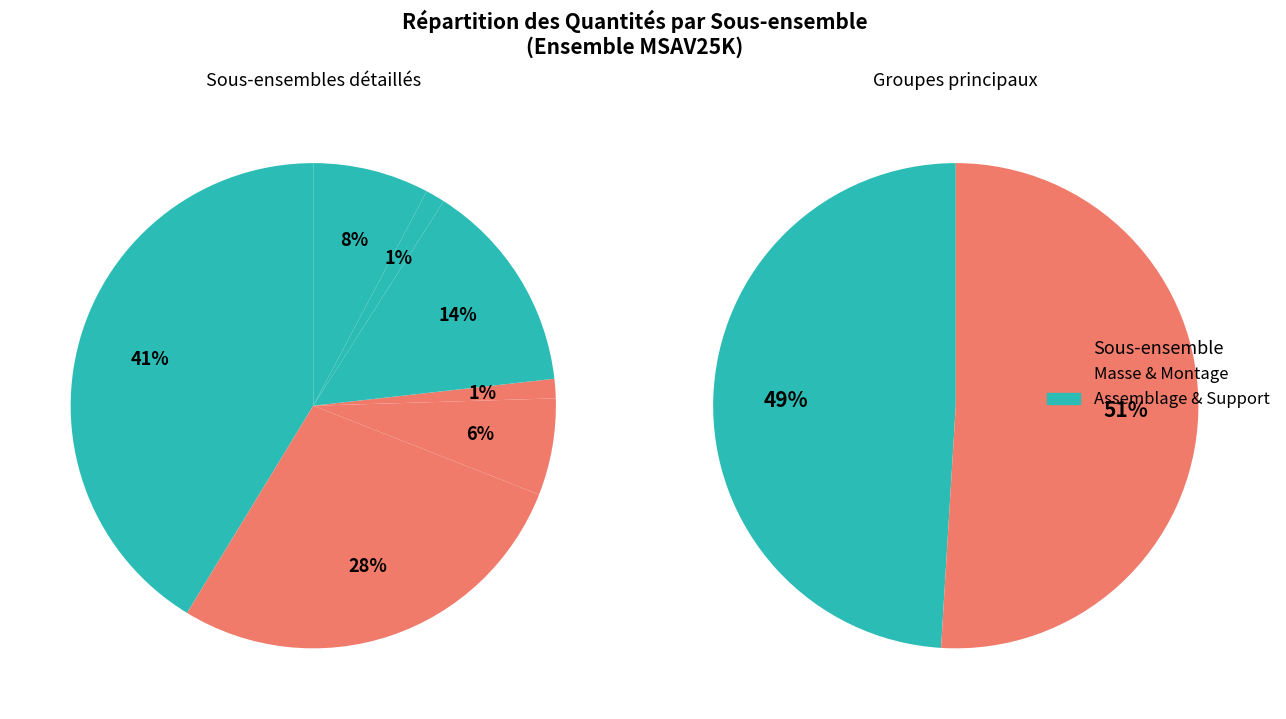

True or false: 20 accounts for 1% of the total.

False